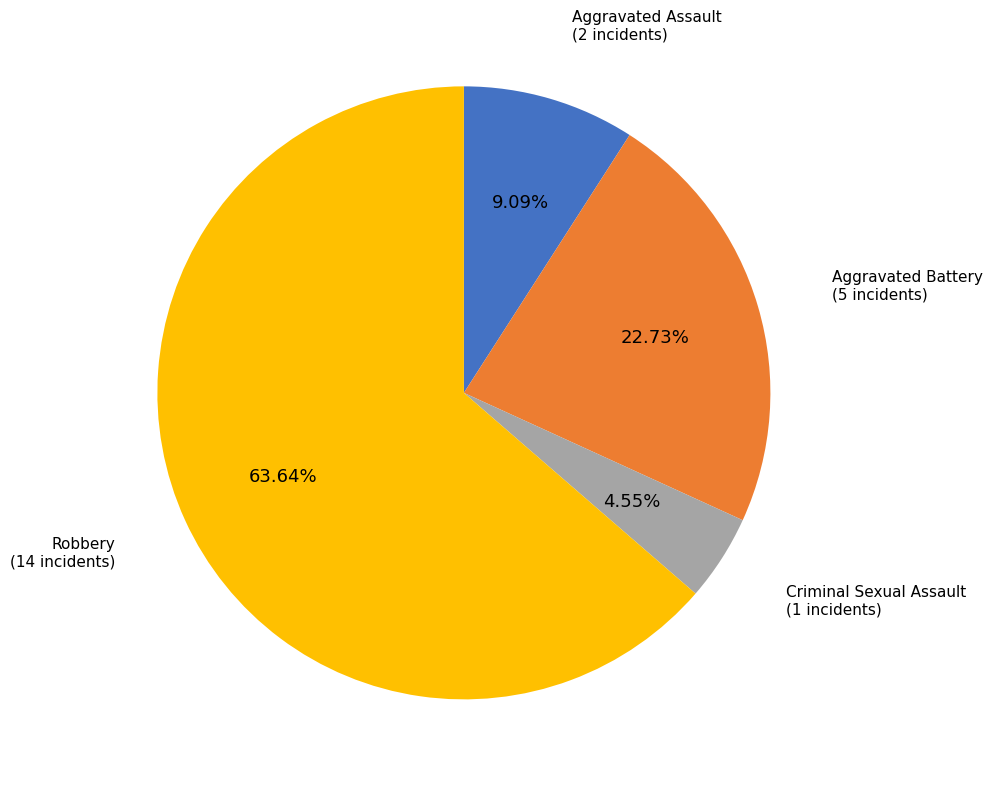

How much of the chart is everything except Criminal Sexual Assault?

95.5%